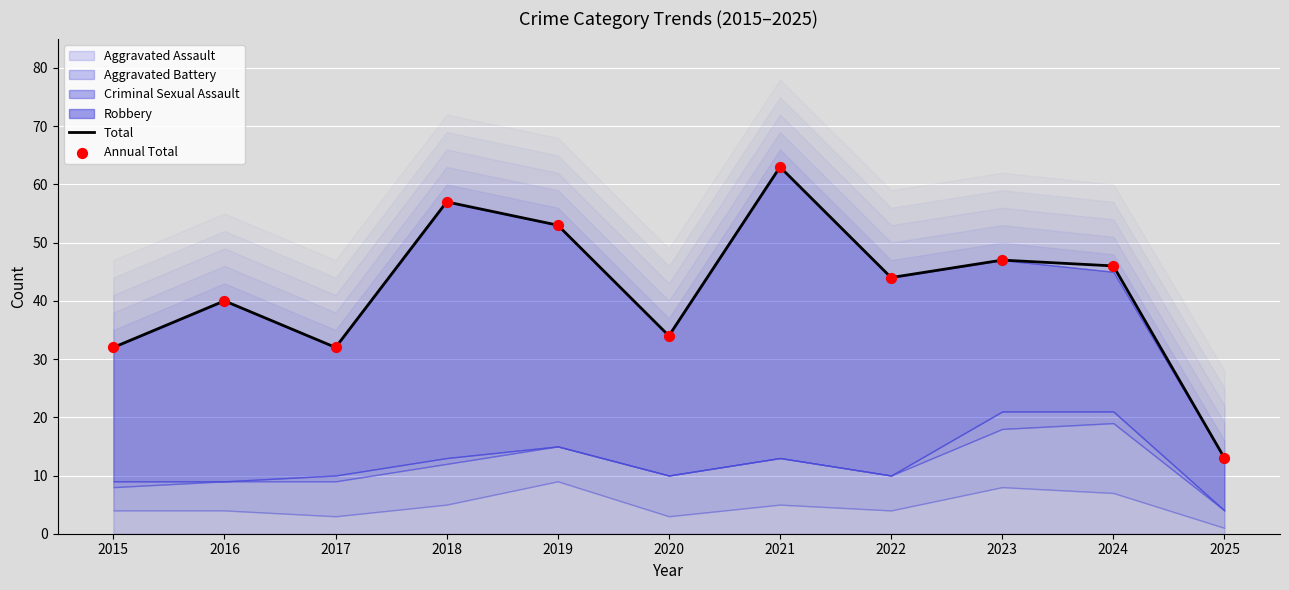

Which series has the largest total across all categories?

Total